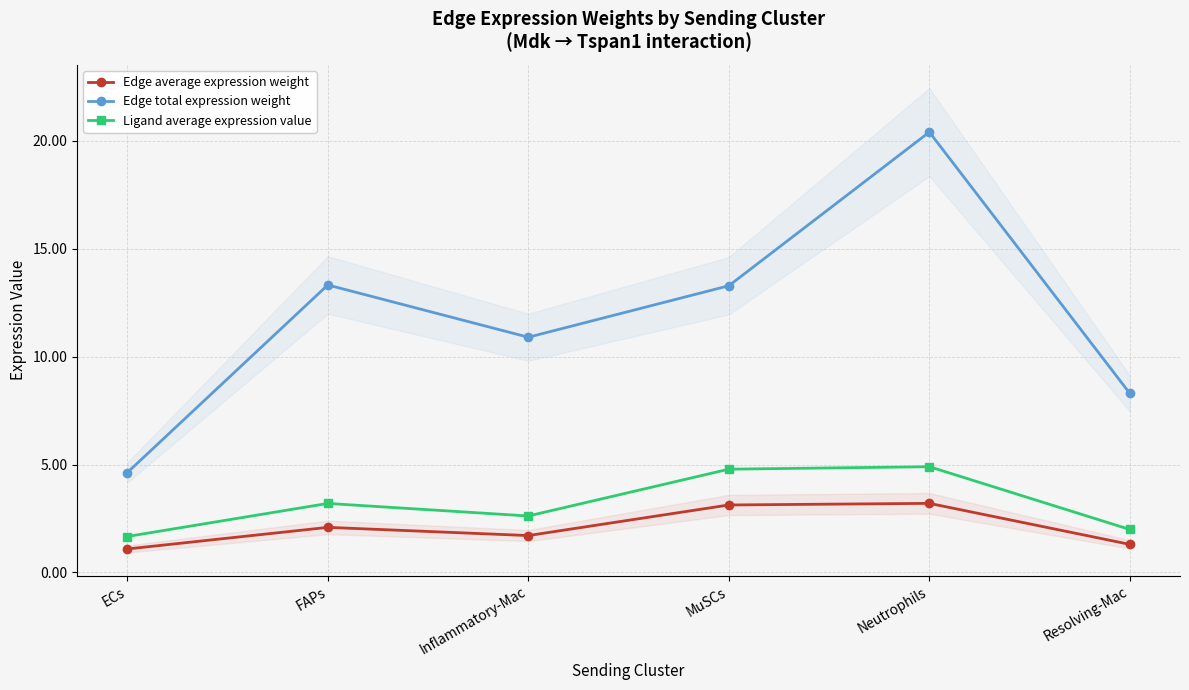

What is the maximum value shown in the chart?

20.4